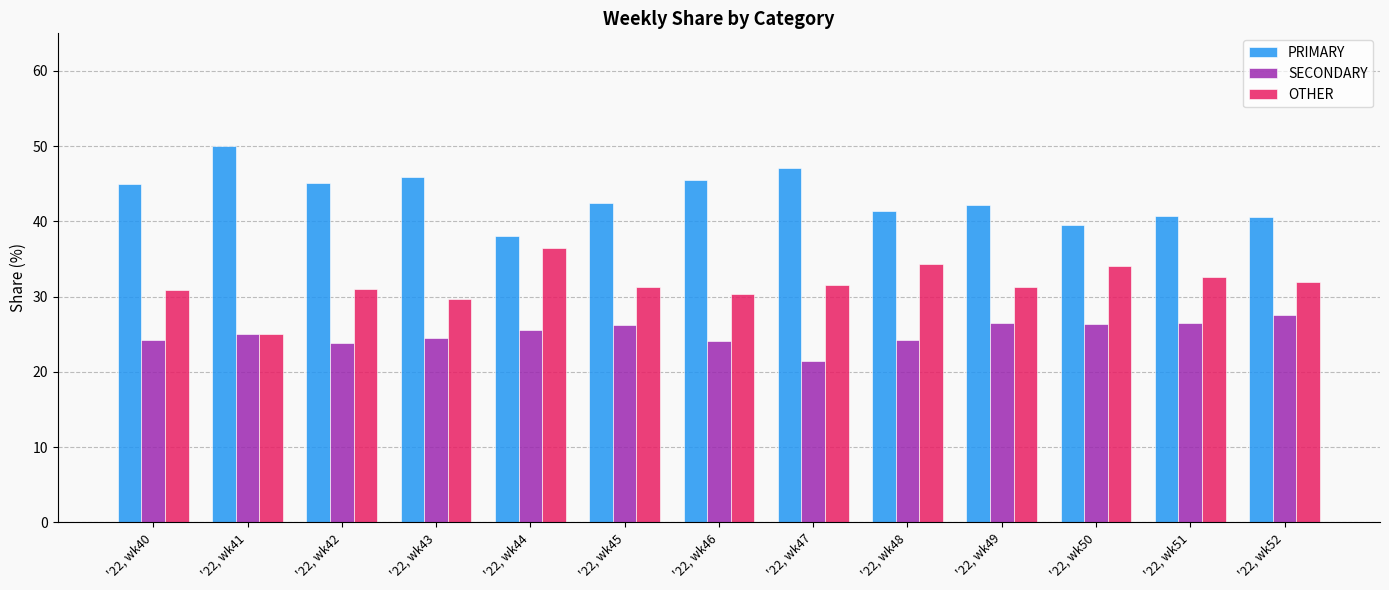

List the series in order of their peak value, lowest first.

SECONDARY, OTHER, PRIMARY